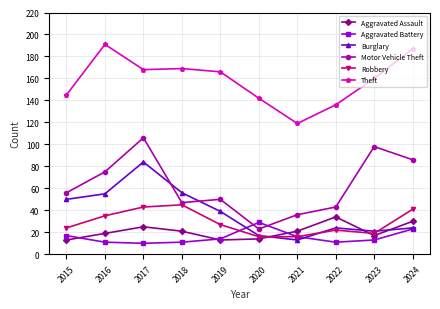

Reading left to right, what are all the values shown in this chart?

Aggravated Assault: 2015=13	2016=19	2017=25	2018=21	2019=13	2020=14	2021=21	2022=34	2023=17	2024=30
Aggravated Battery: 2015=17	2016=11	2017=10	2018=11	2019=14	2020=29	2021=16	2022=11	2023=13	2024=23
Burglary: 2015=50	2016=55	2017=84	2018=56	2019=39	2020=17	2021=13	2022=24	2023=21	2024=24
Motor Vehicle Theft: 2015=56	2016=75	2017=106	2018=47	2019=50	2020=23	2021=36	2022=43	2023=98	2024=86
Robbery: 2015=24	2016=35	2017=43	2018=45	2019=27	2020=16	2021=16	2022=22	2023=19	2024=41
Theft: 2015=145	2016=191	2017=168	2018=169	2019=166	2020=142	2021=119	2022=136	2023=160	2024=187